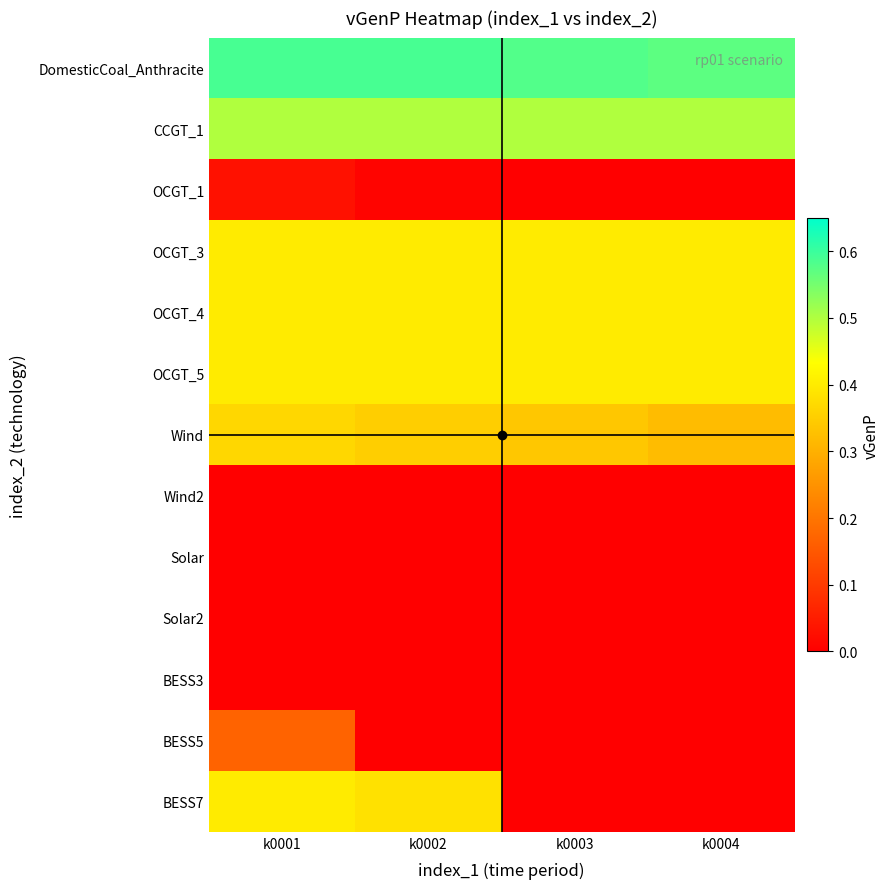

What is the difference between the highest and lowest values at k0001?

0.6